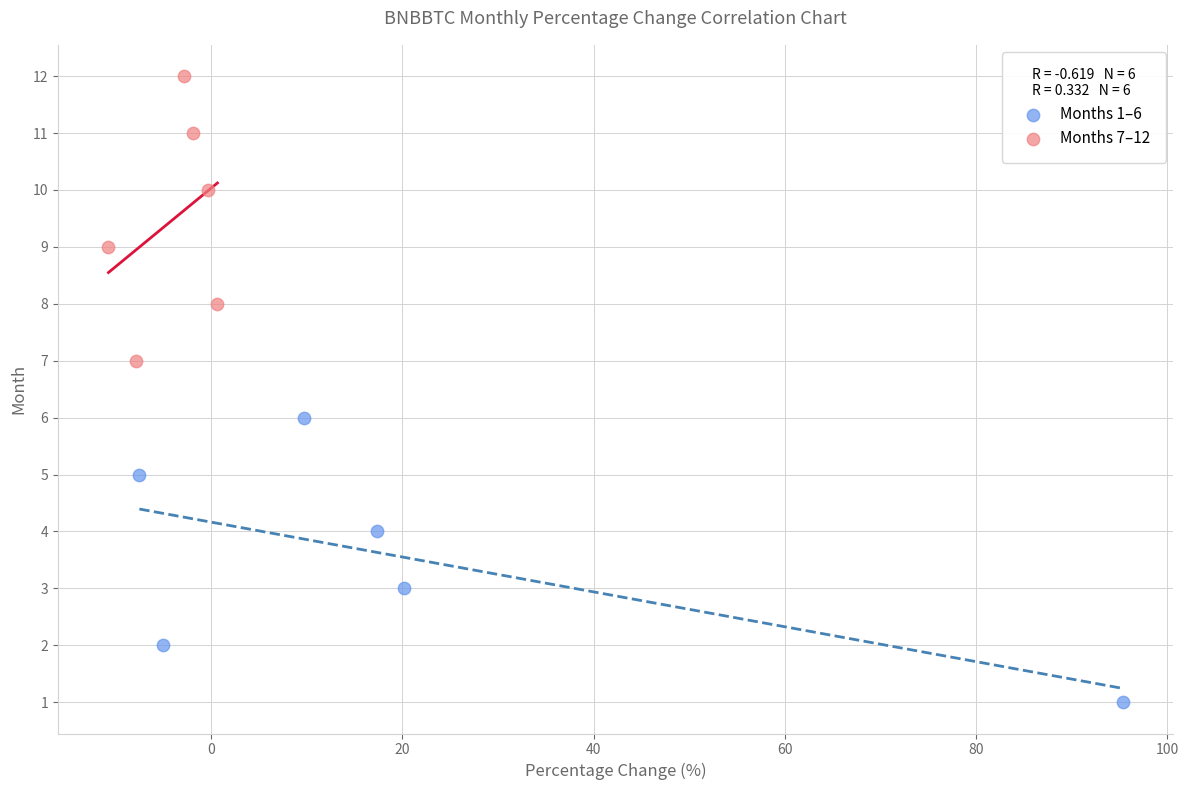

Which series reaches the minimum Y coordinate?

Months 1–6